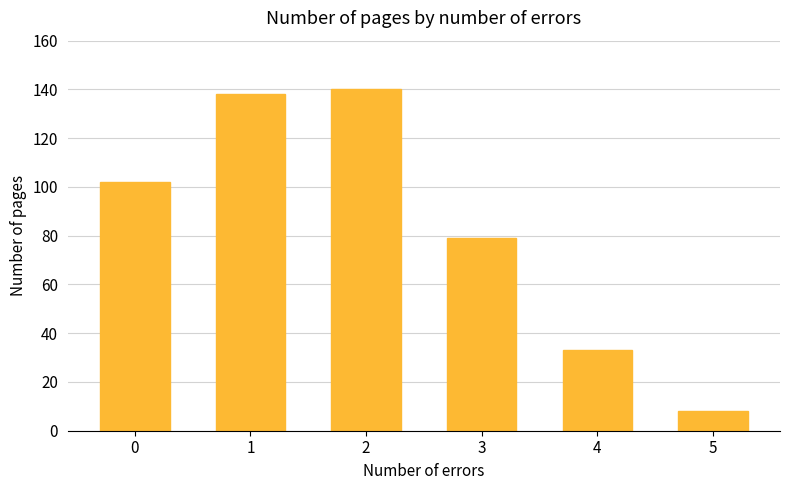

What is the average value?

83